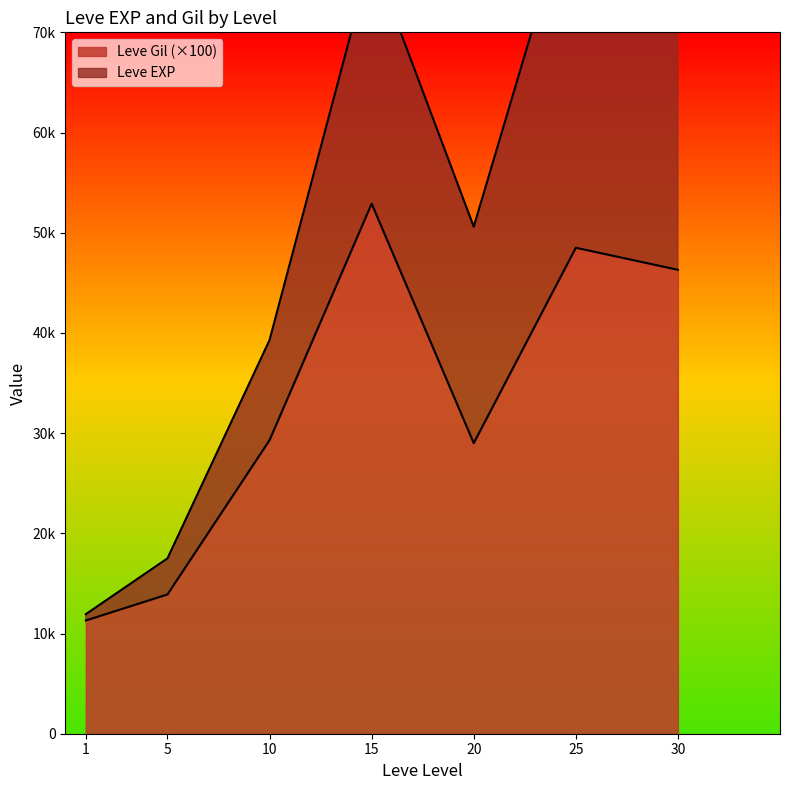

What is the difference between the second highest and second lowest values?

34600